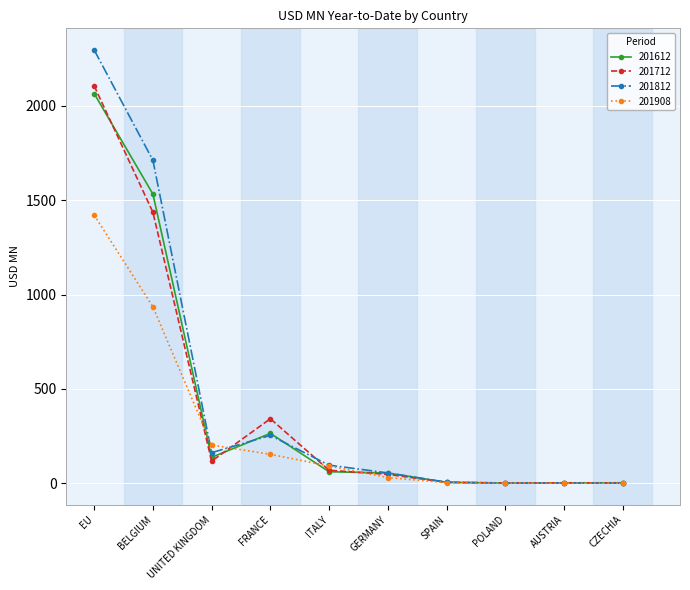

What is the label of the 6th point from the right?

ITALY